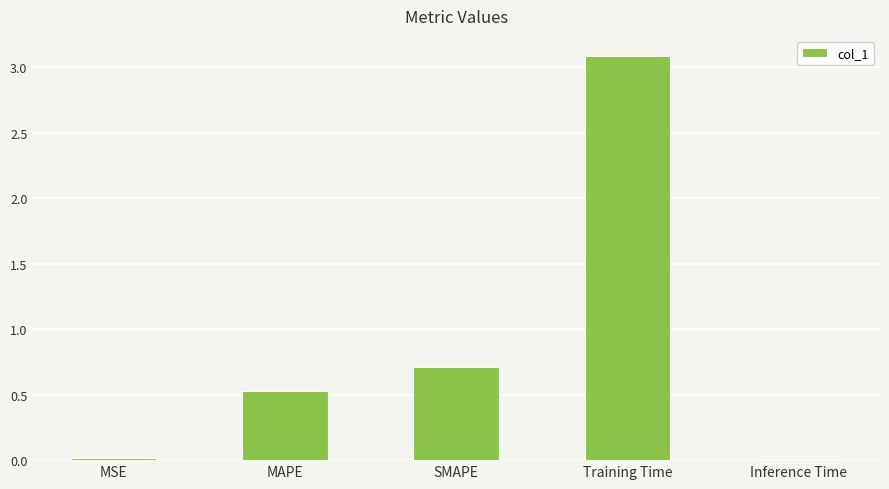

How many bars are there in total?

5